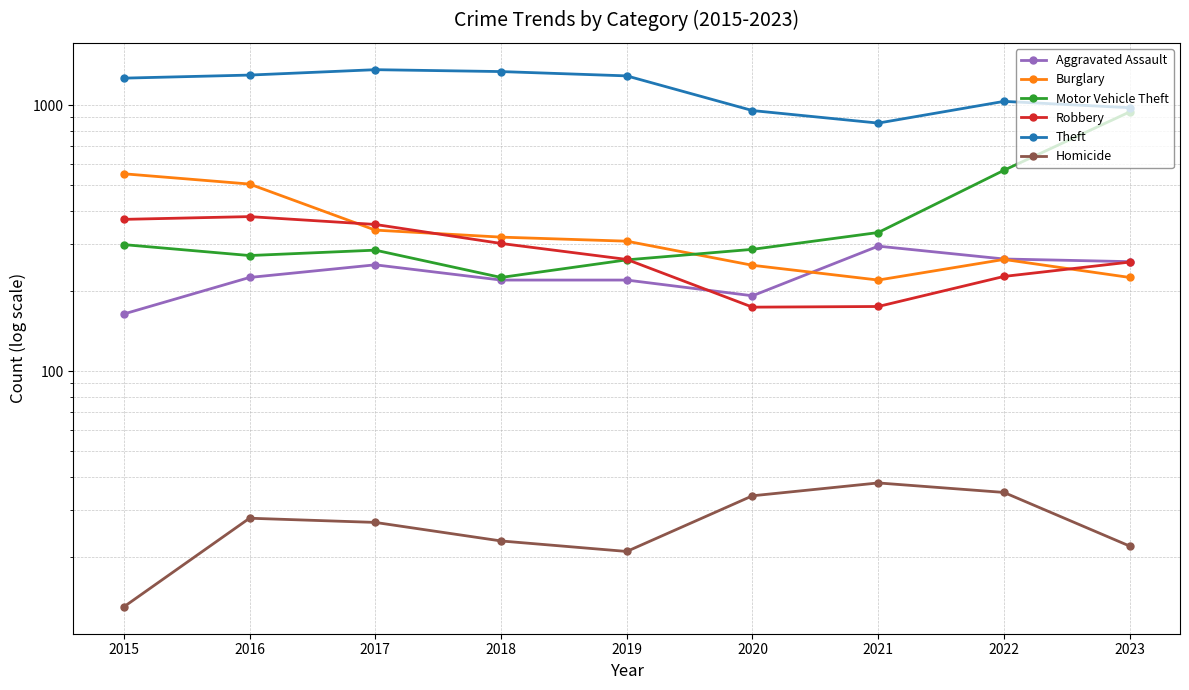

True or false: Robbery and Homicide cross at least once.

False